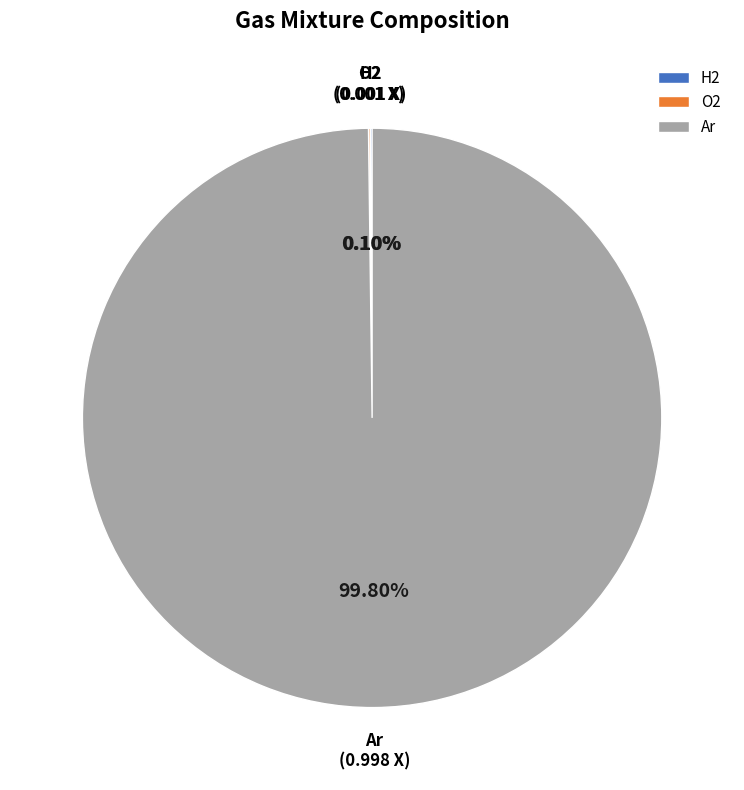

Which category has the biggest portion of the pie?

Ar